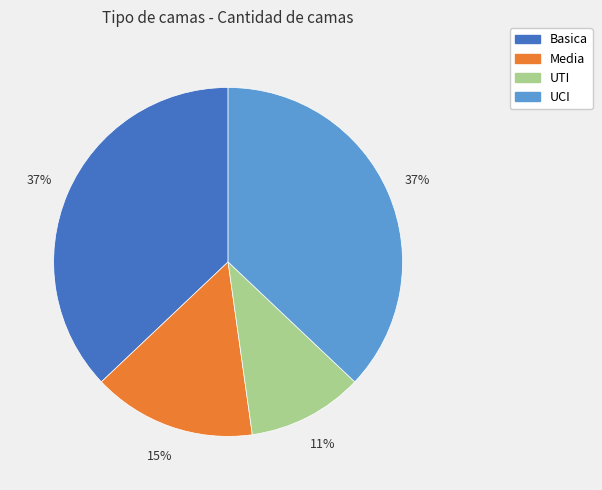

Is the sum of Media and Basica greater than half?

Yes